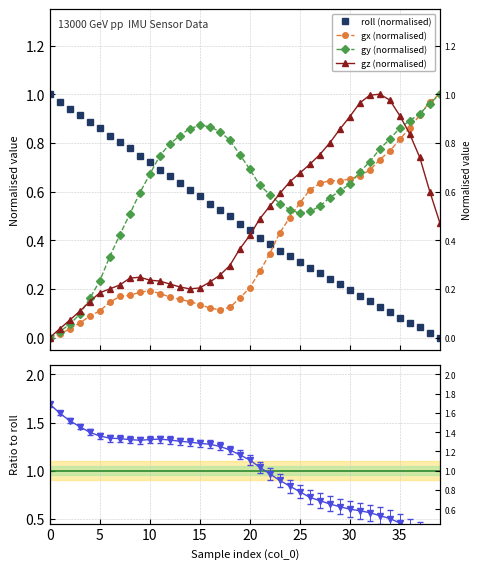

What is the greatest value displayed?

1.7